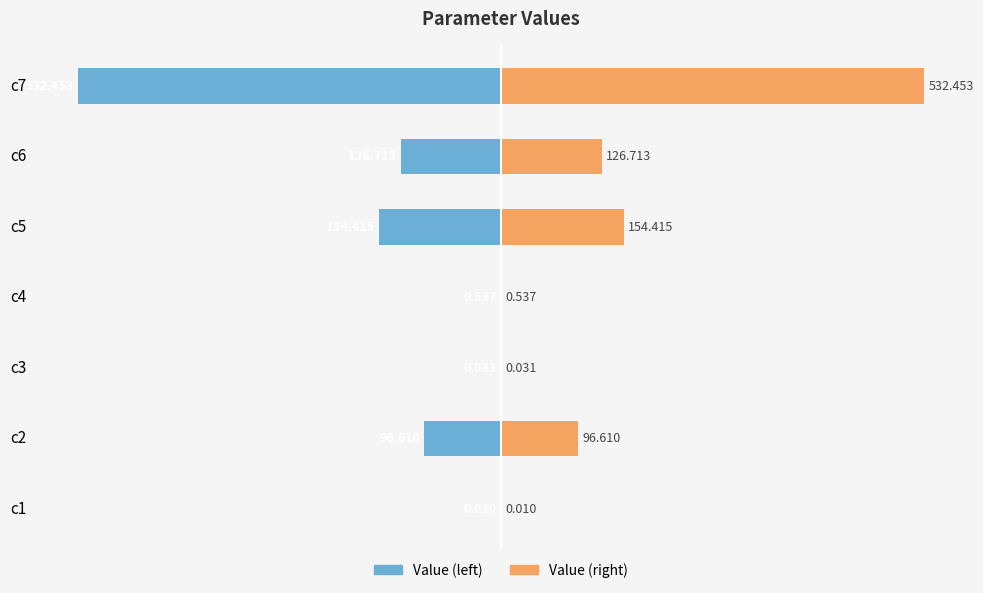

Reading right to left, transcribe all the data shown in this chart.

Left (Value): 6=-532.5	5=-126.7	4=-154.4	3=-0.5	2=-0.0	1=-96.6	0=-0.0
Right (Value): 6=532.5	5=126.7	4=154.4	3=0.5	2=0.0	1=96.6	0=0.0